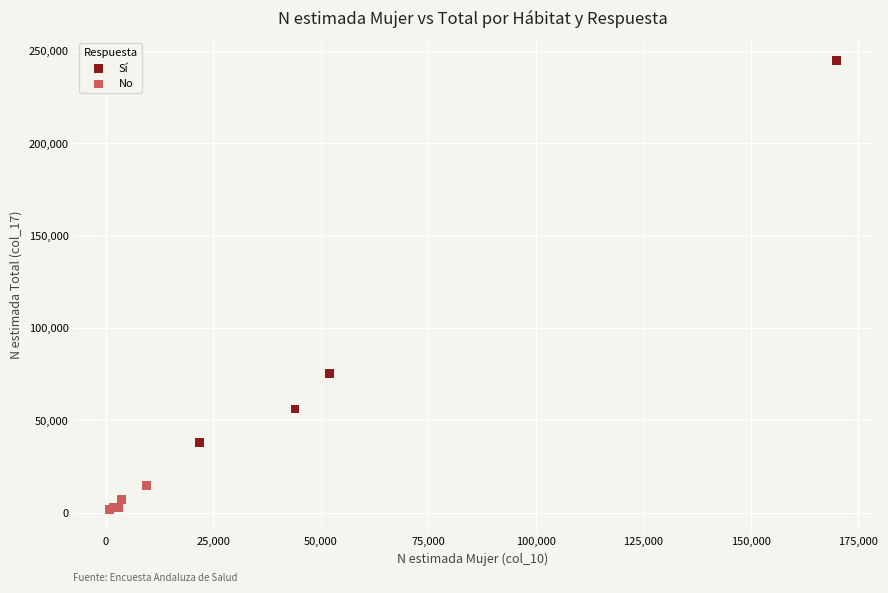

Which series reaches the minimum Y coordinate?

No